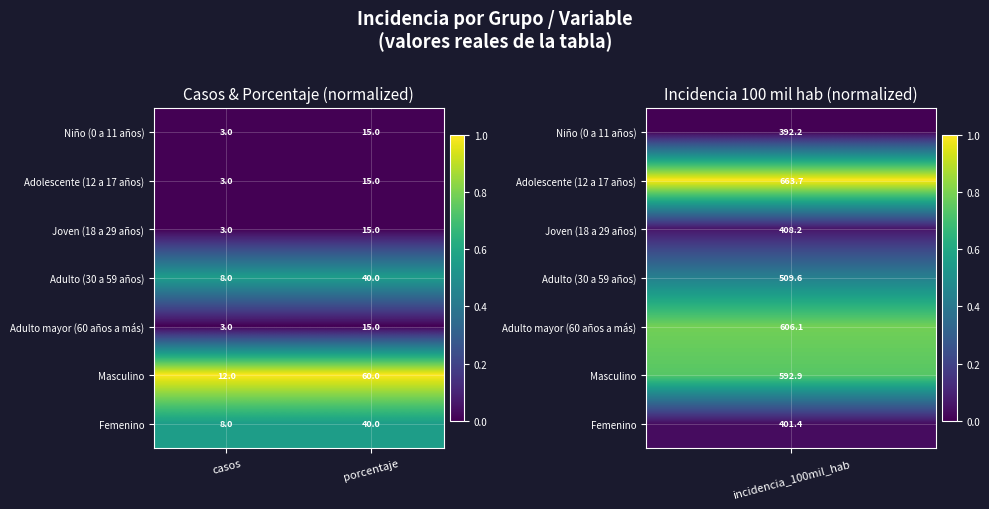

At which label does Joven (18 a 29 años) reach its minimum?

casos